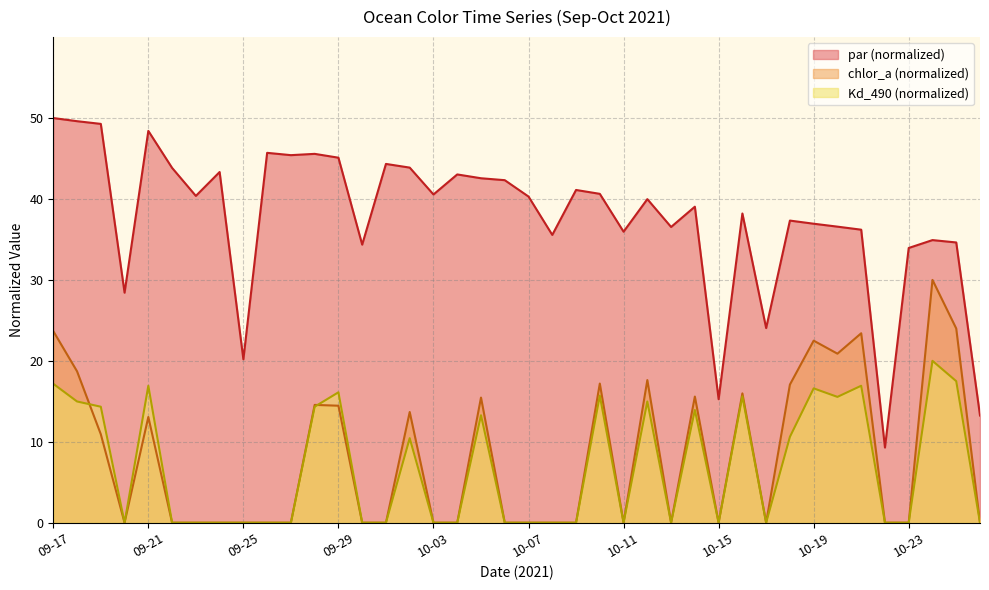

True or false: par has a value of 20.2 at 09-25.

True